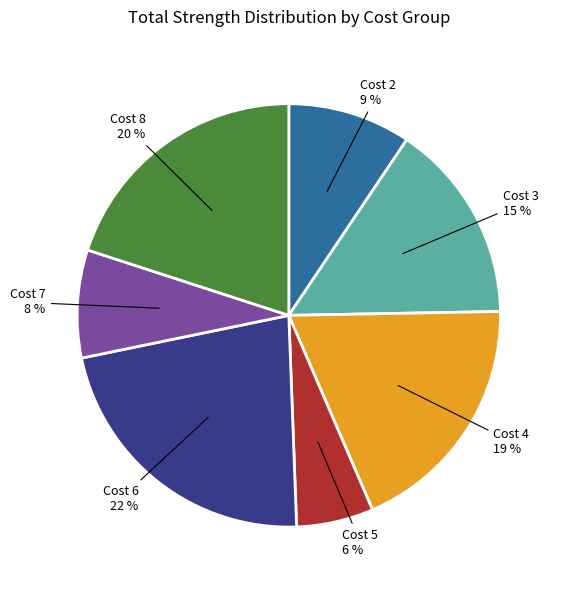

Is it true that Cost 8 is 12% of the pie?

False